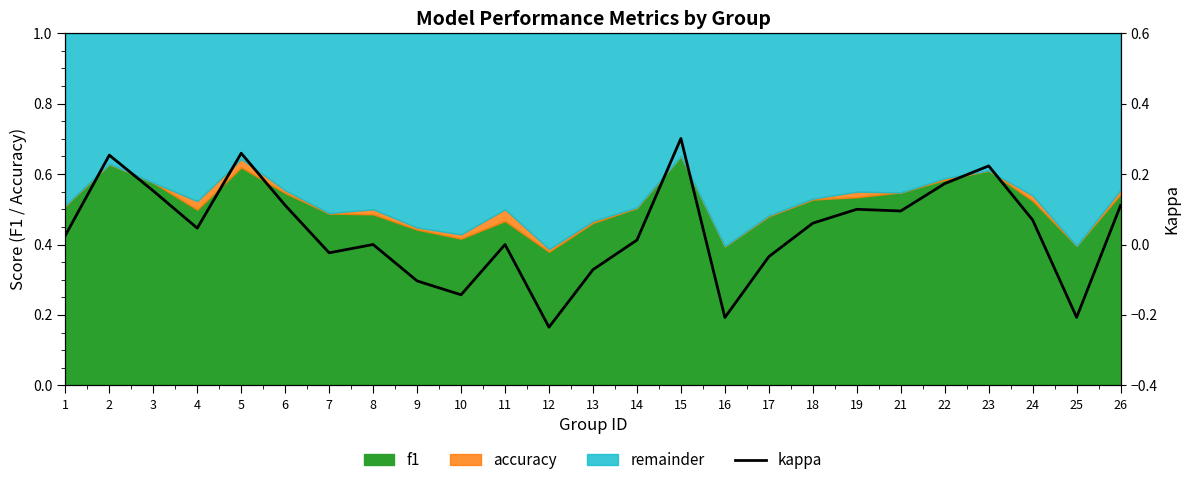

At which category does the data reach its first local peak?

2